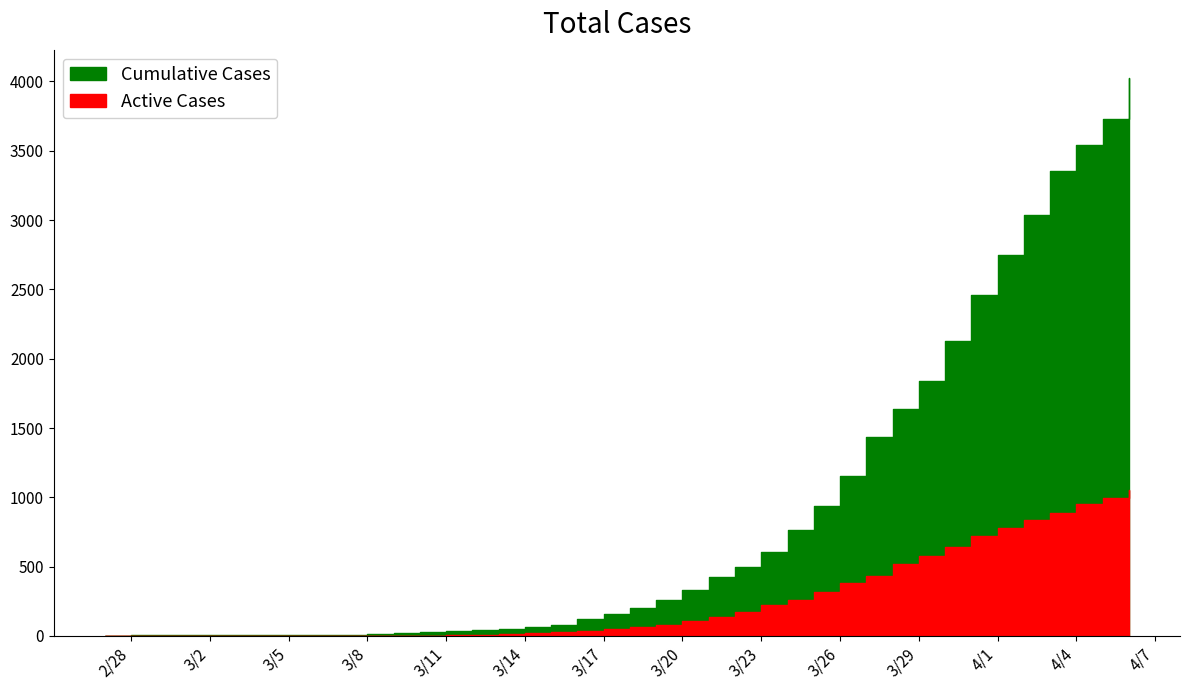

What is the difference between the highest and lowest values at 2020-03-12?

34